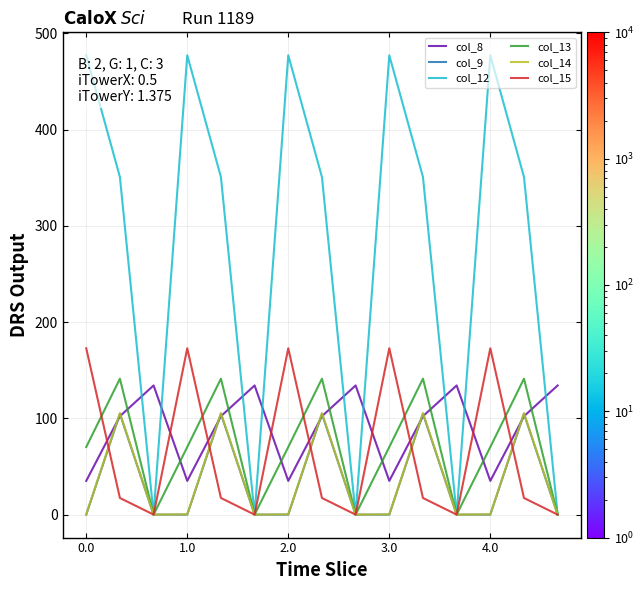

What is the maximum value shown in the chart?

477.2